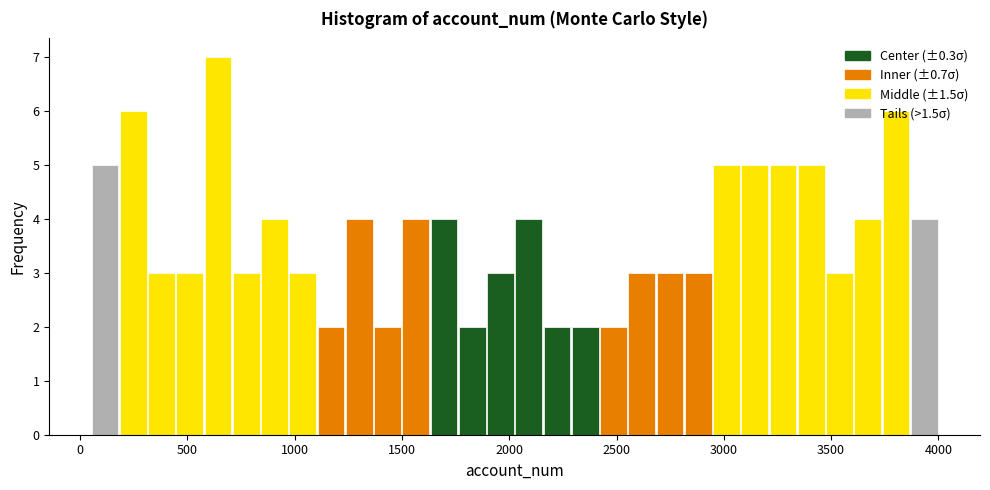

Around what value on the x-axis is the tallest bar? Give the approximate position of its centre, as read against the axis.

650